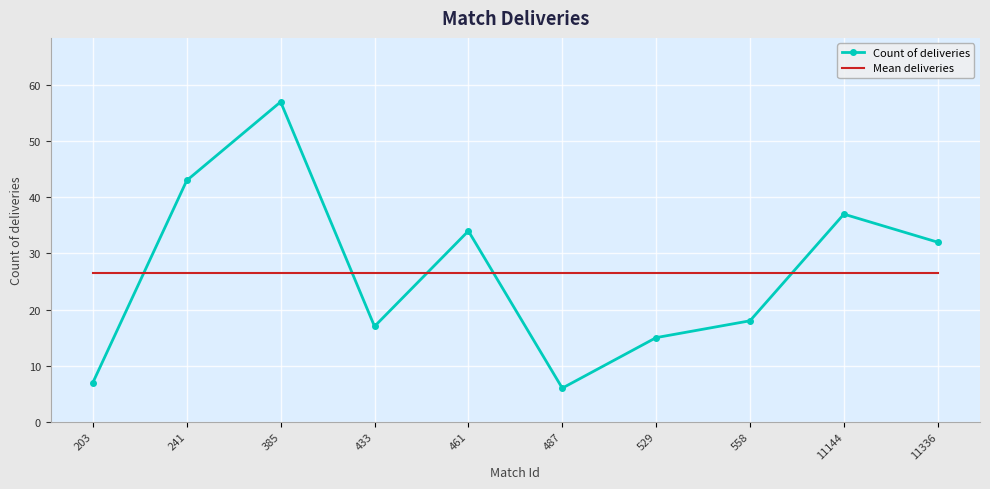

At which label is Count of deliveries closest to 31?

11336